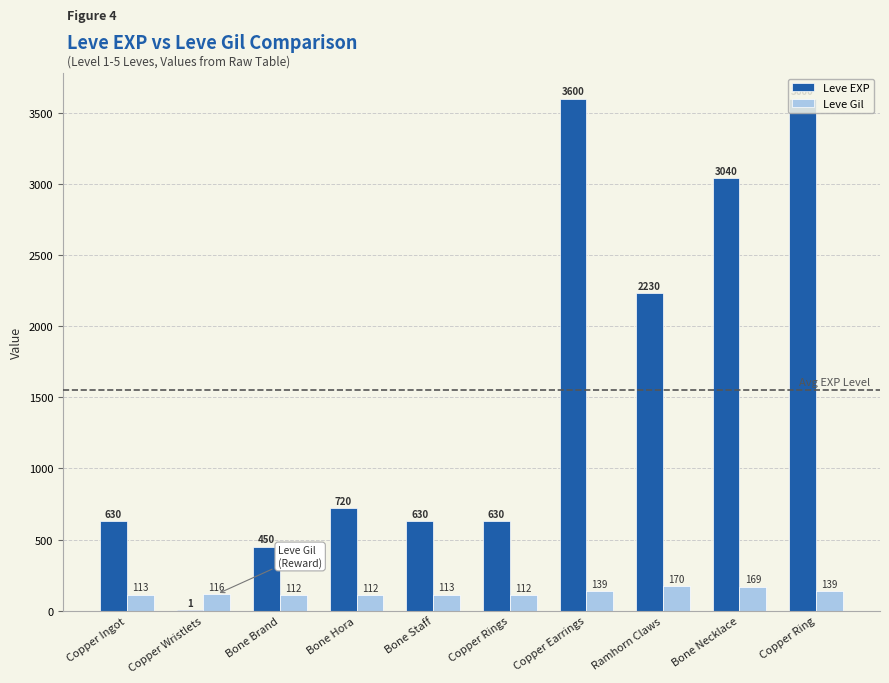

Which series has the largest range (max minus min)?

Leve EXP